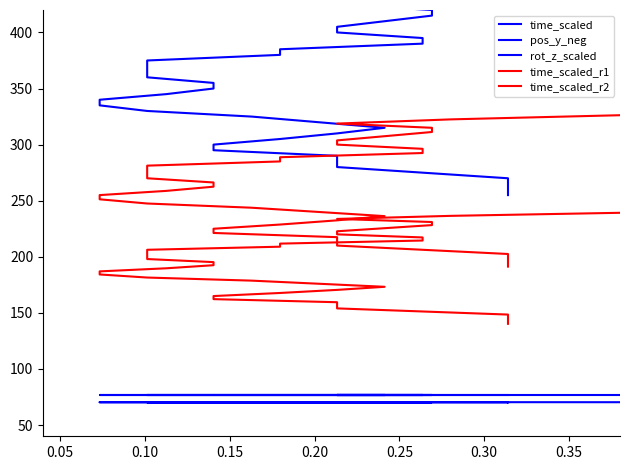

True or false: time_scaled_r1 and time_scaled cross at least once.

False